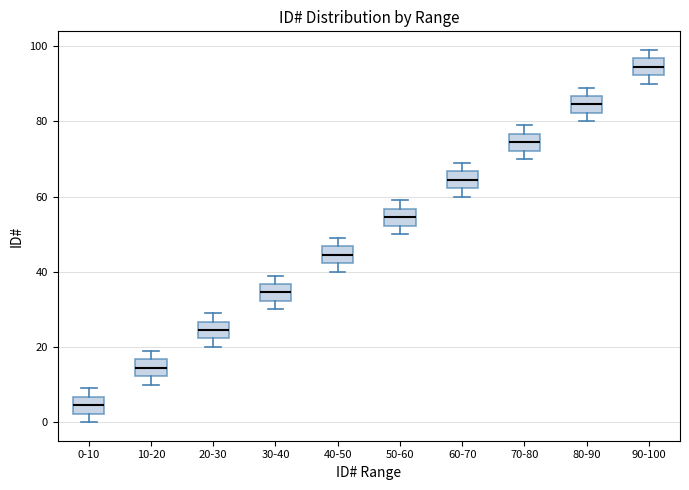

Which box has the highest median line?

90-100